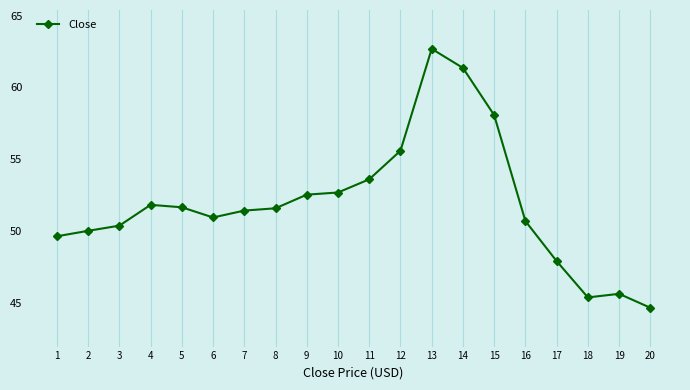

How many series are shown in this chart?

1